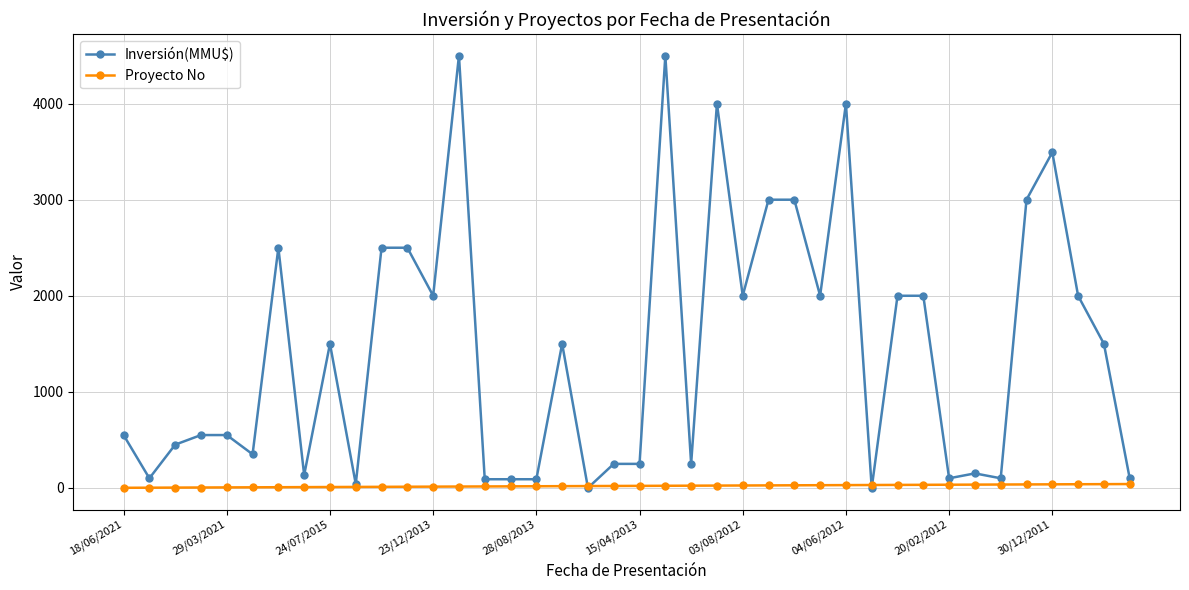

At how many categories does at least one series exceed 2261?

11